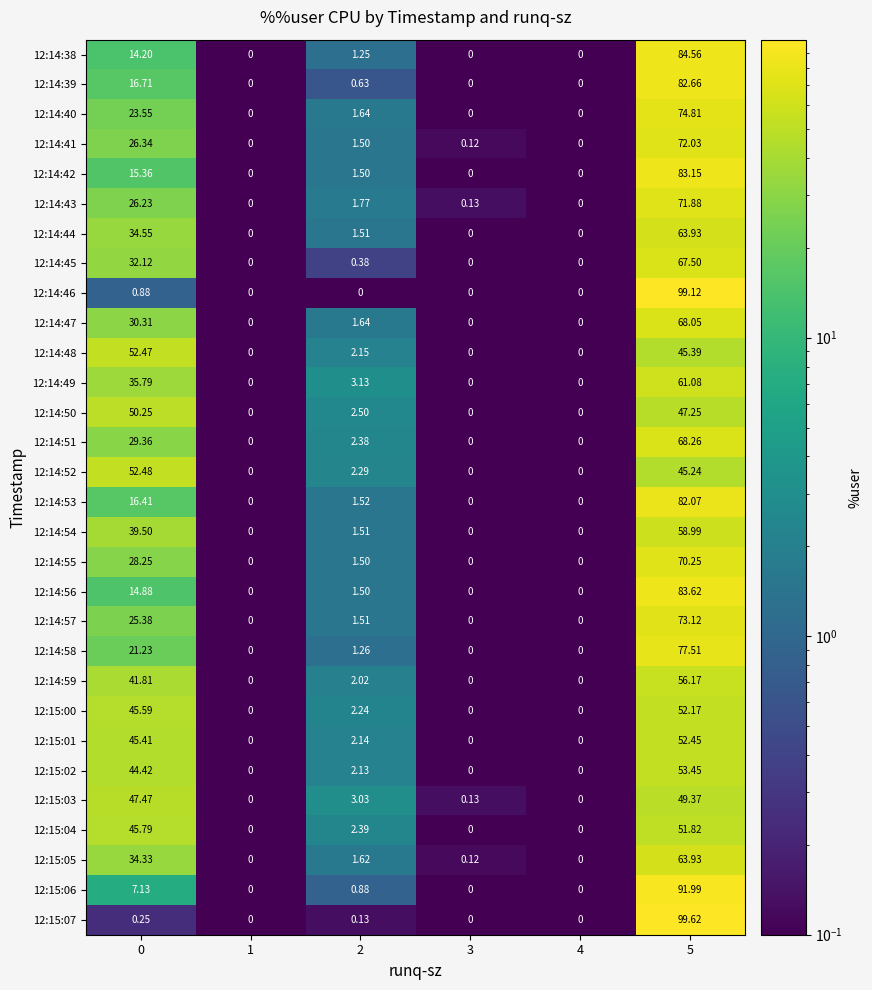

What is the total value across all series at 5?

2051.4